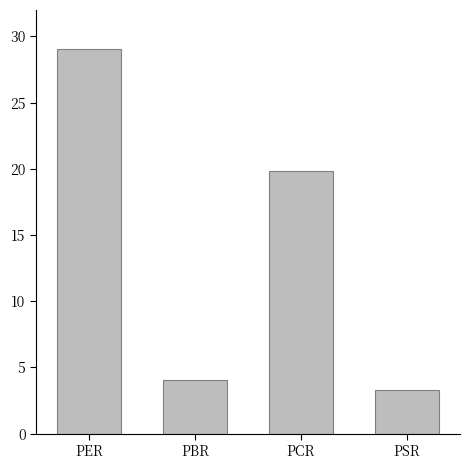

What is the difference between the maximum and second lowest values?

25.0